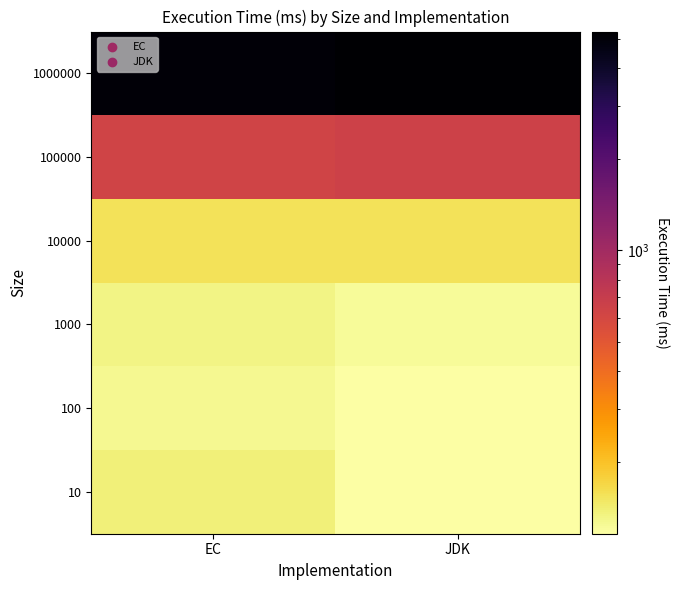

Which category has the highest value across all series?

JDK